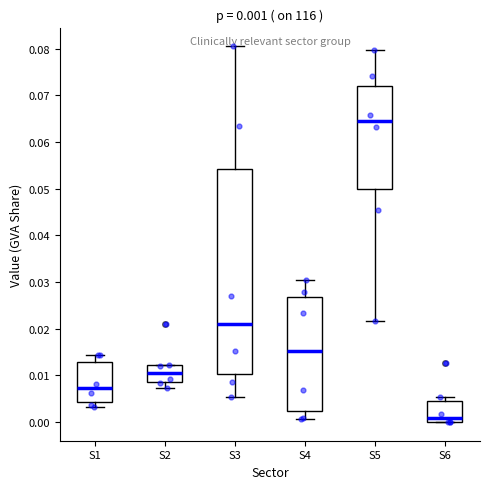

Which box's median line is the lowest?

S6